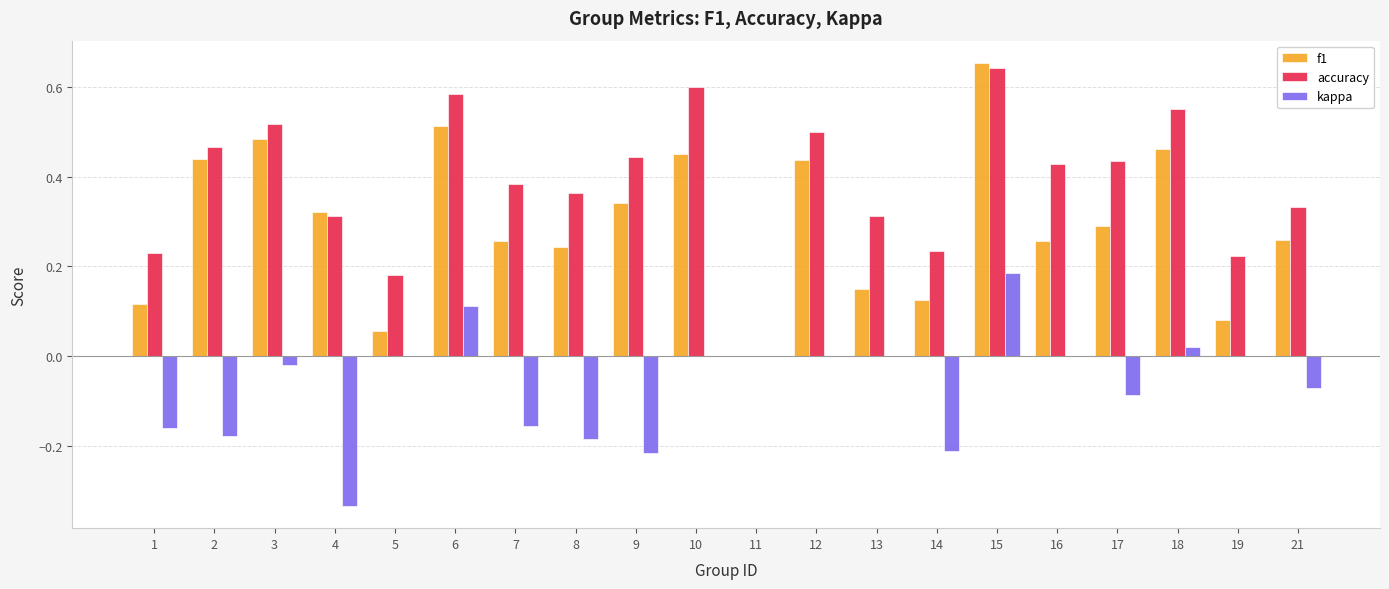

Is the value of kappa at 10 greater than the value of f1 at 3?

No